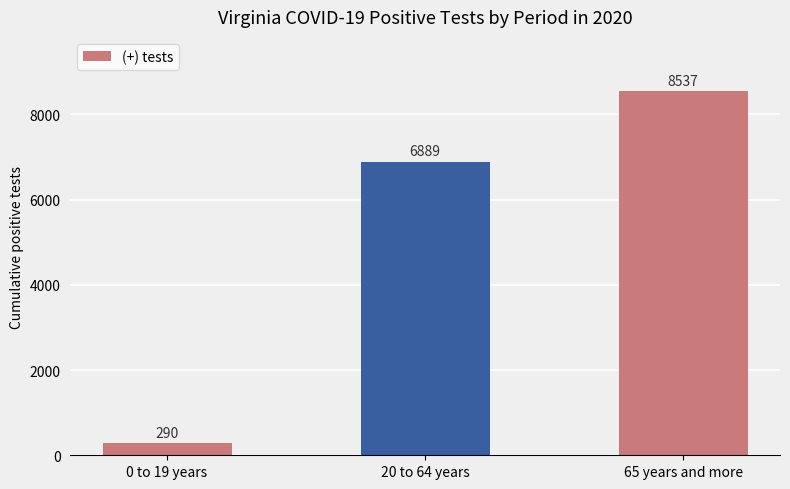

What is the greatest value displayed?

8537